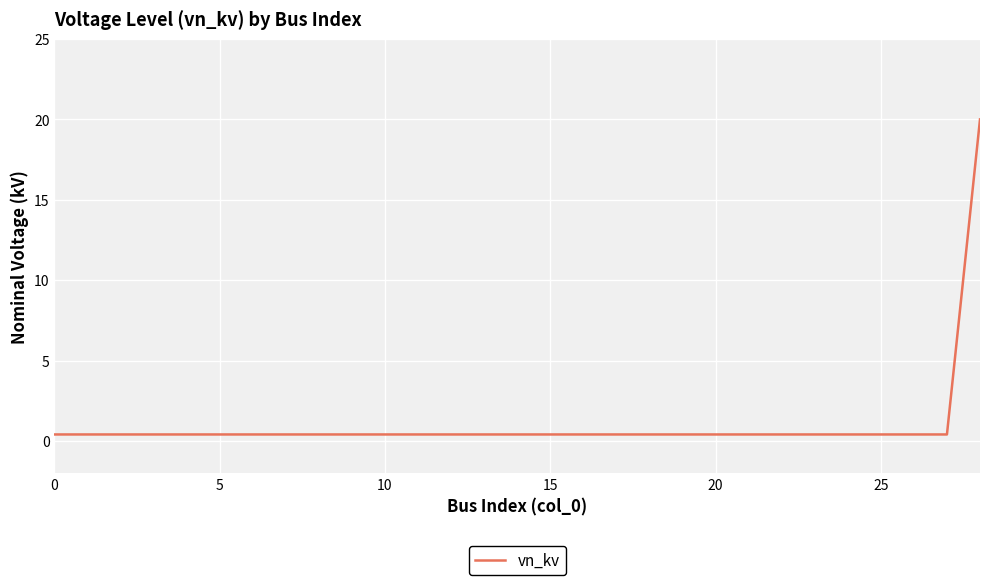

What is the greatest value displayed?

20.0